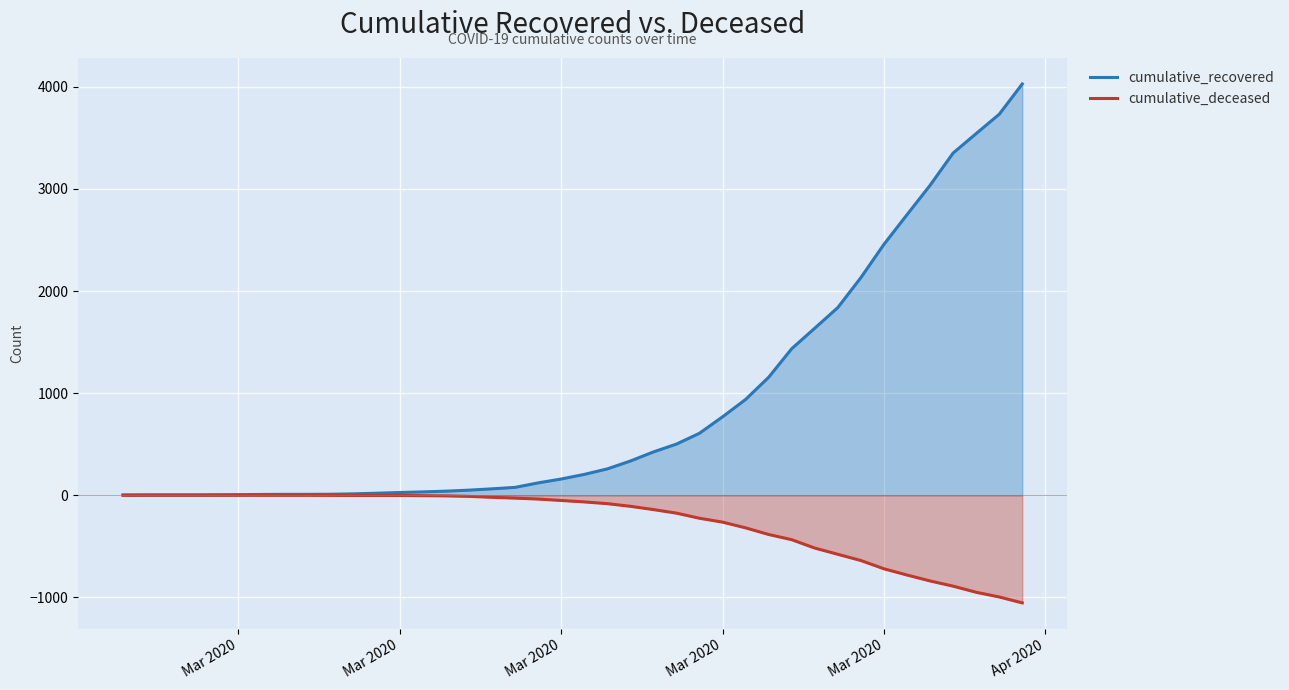

What are all the series names shown in the legend?

cumulative_recovered, cumulative_deceased